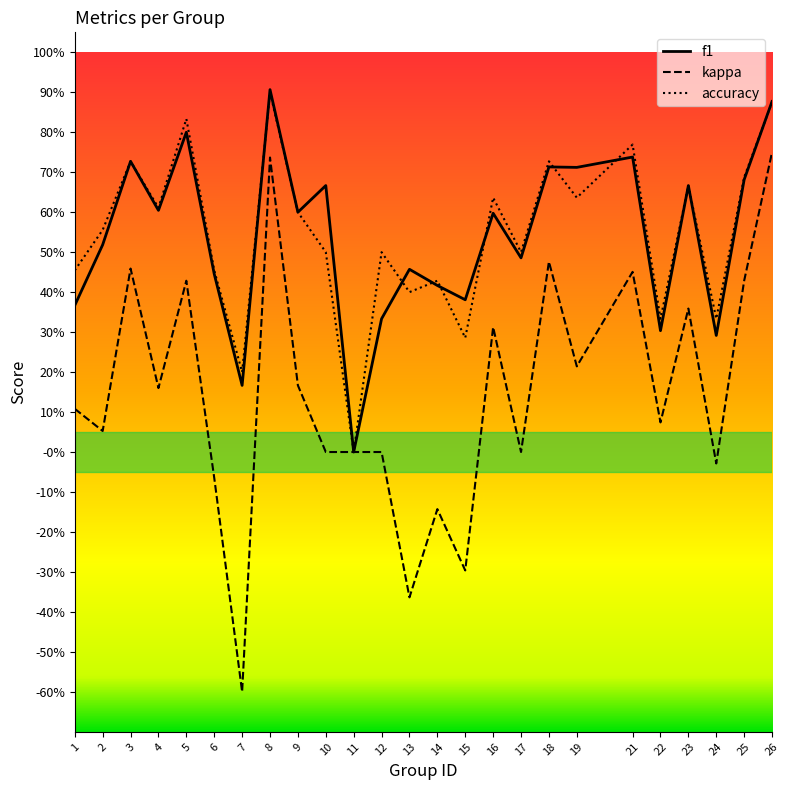

Is the value of accuracy at 25 greater than the value of f1 at 21?

No